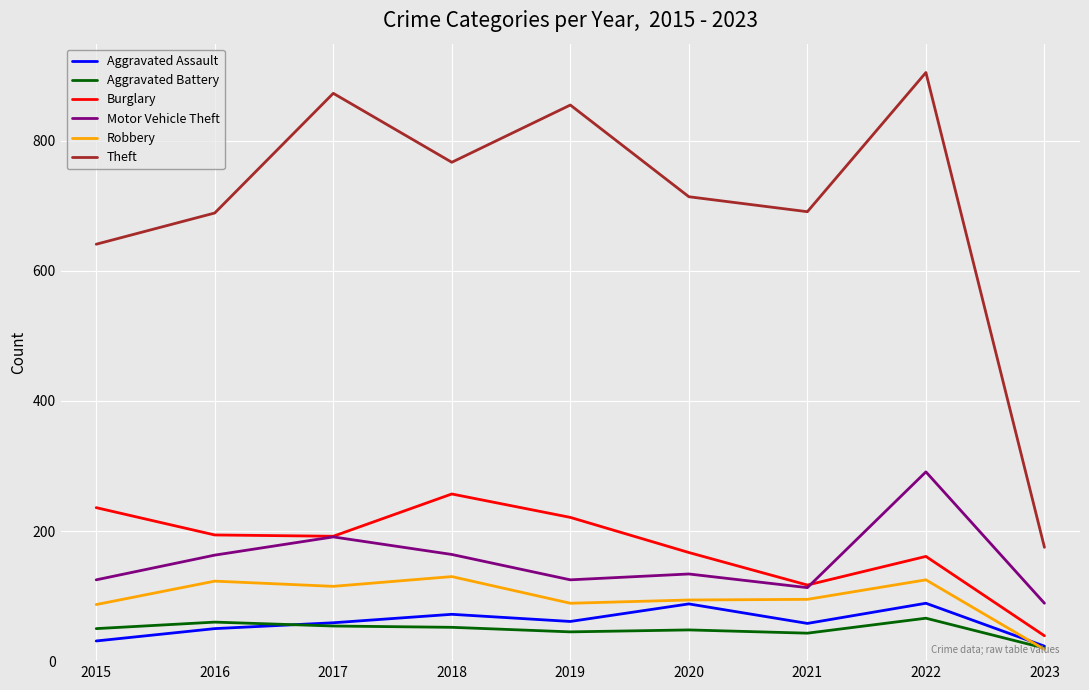

How many interior local peaks does the Burglary series have?

2